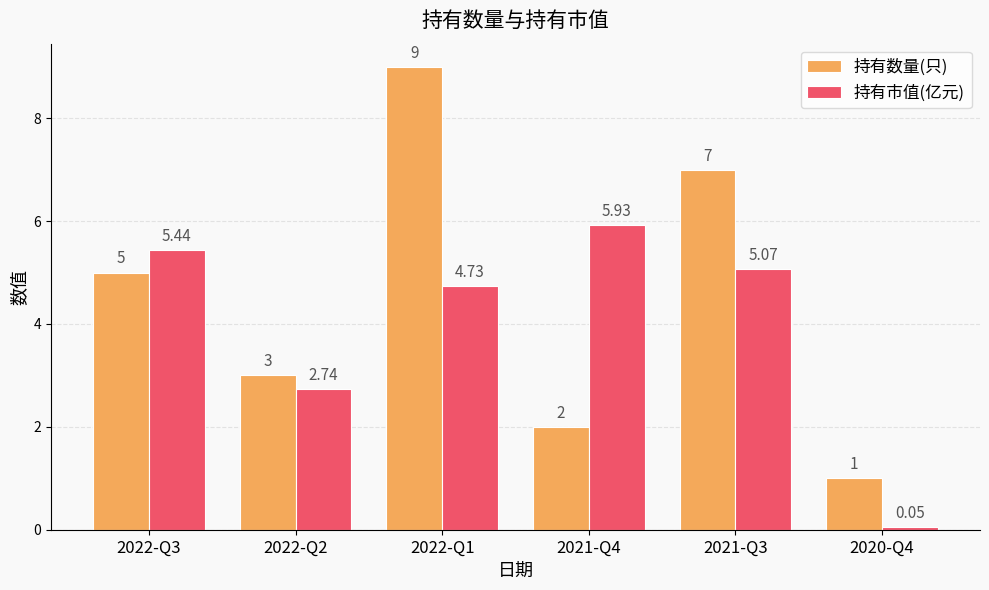

What is the label of the 5th bar from the left?

2021-Q3